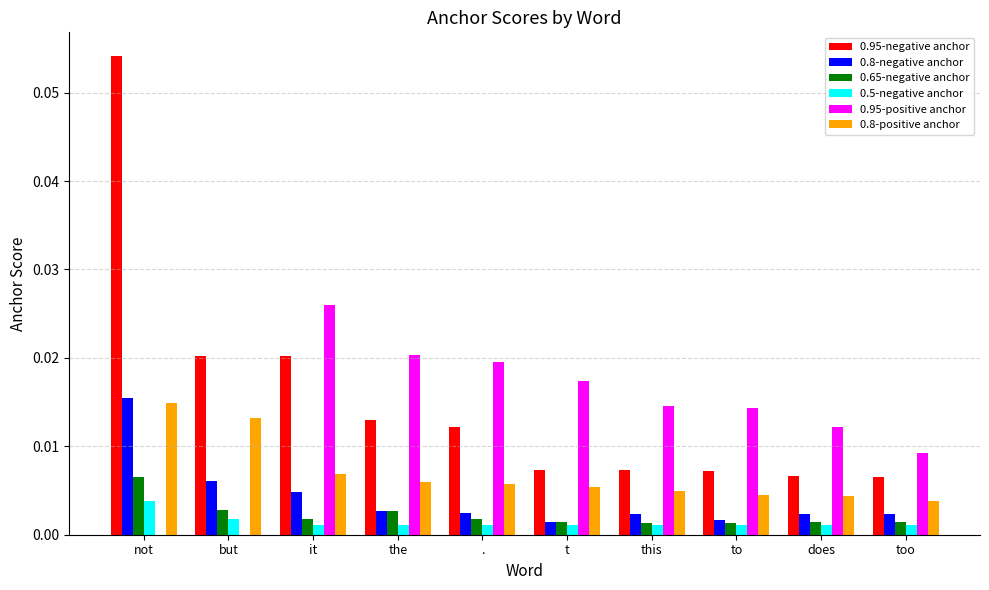

Is the value of 0.8-positive anchor at too greater than the value of 0.95-positive anchor at does?

No